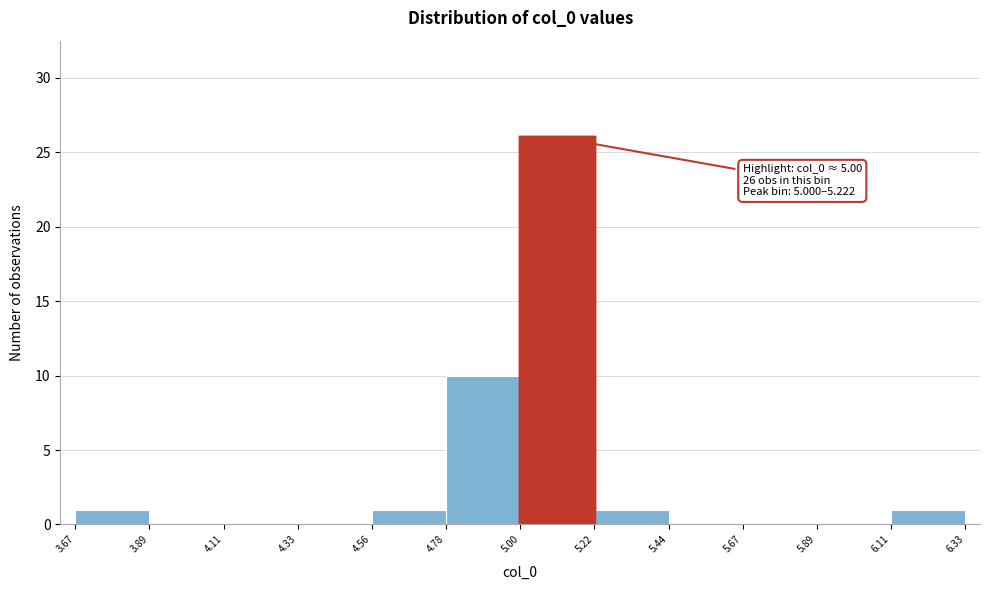

Which range on the x-axis has the tallest bar?

5.00 to 5.22